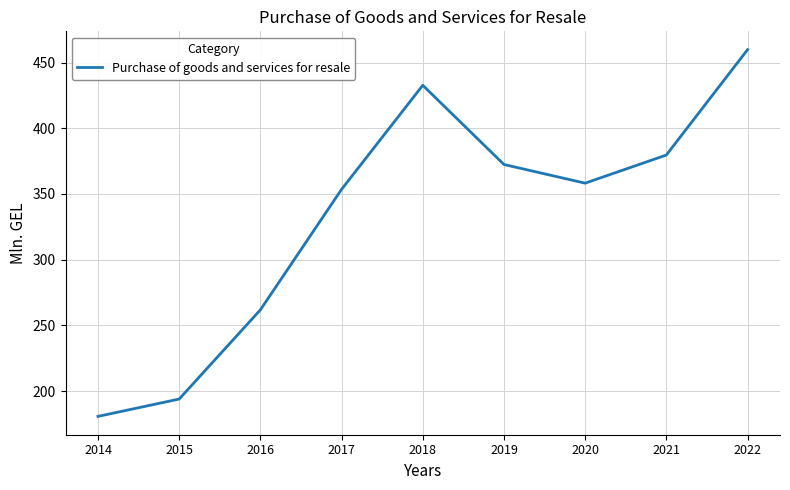

The value at 2019 is 372.4. True or false?

True